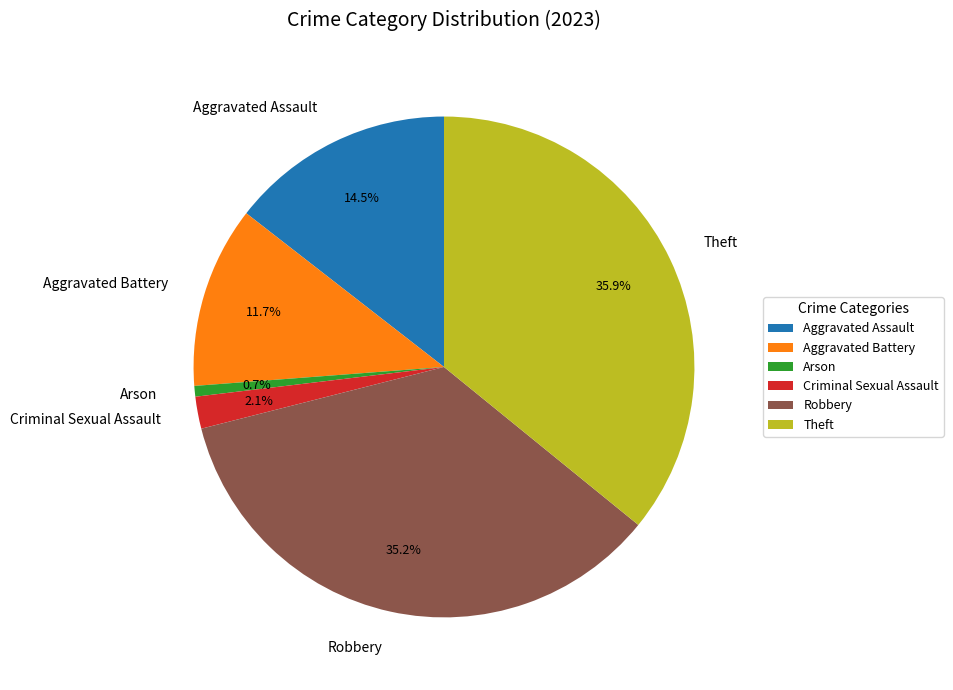

Rank the categories by value from highest to lowest.

Theft, Robbery, Aggravated Assault, Aggravated Battery, Criminal Sexual Assault, Arson